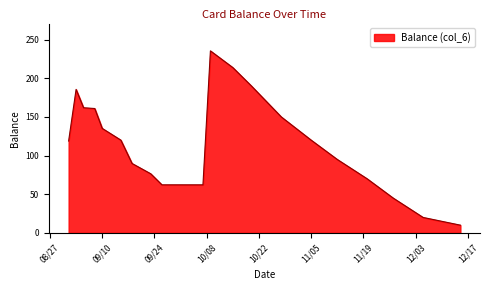

What is the difference between the maximum and minimum values?

225.5